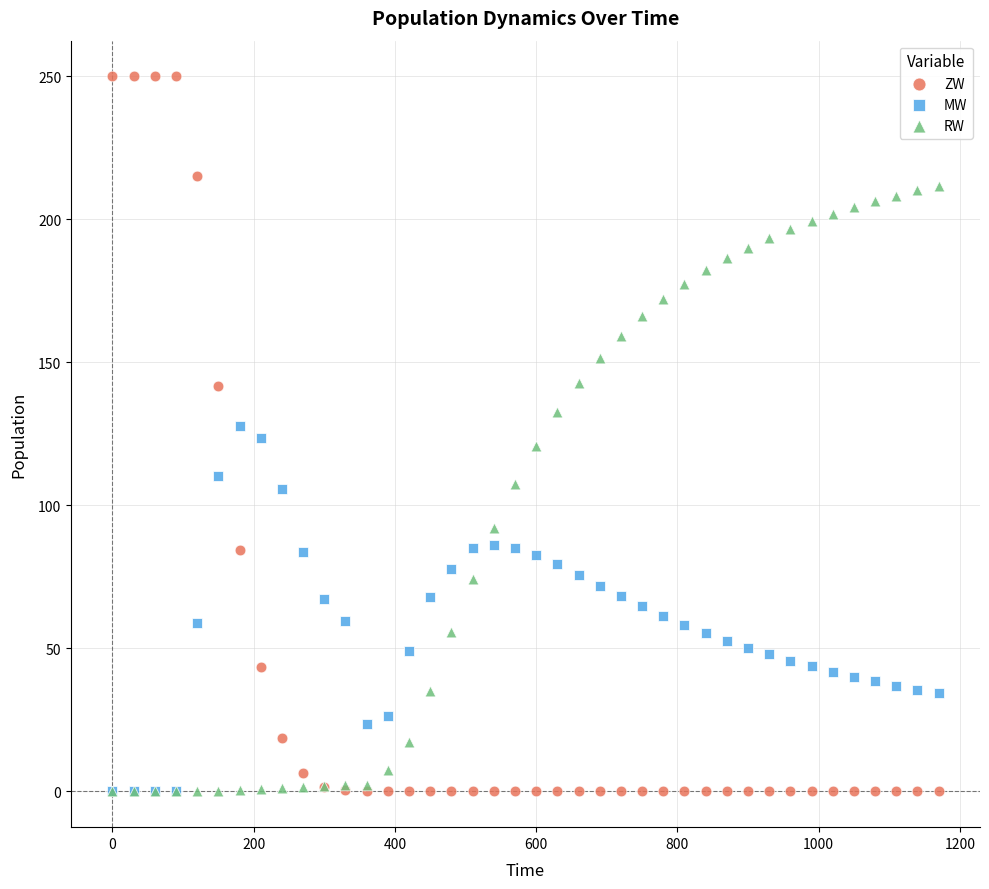

Which series reaches the maximum Y coordinate?

ZW